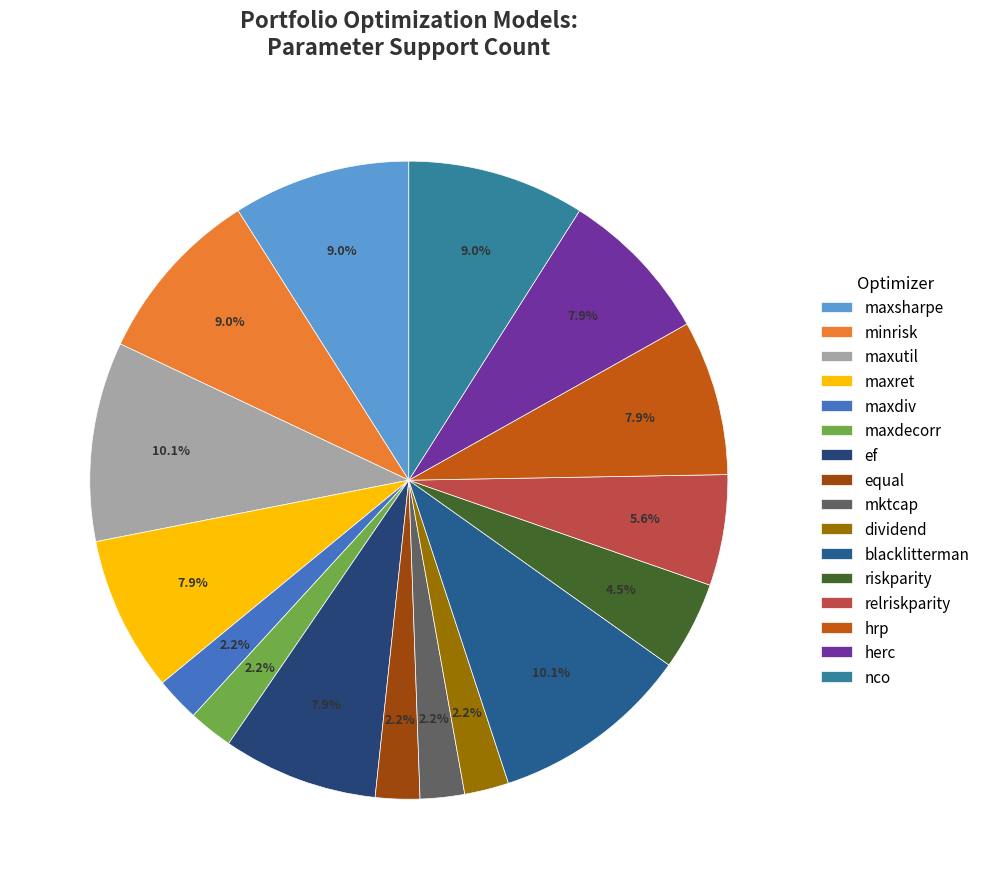

Is hrp the majority of the pie?

No